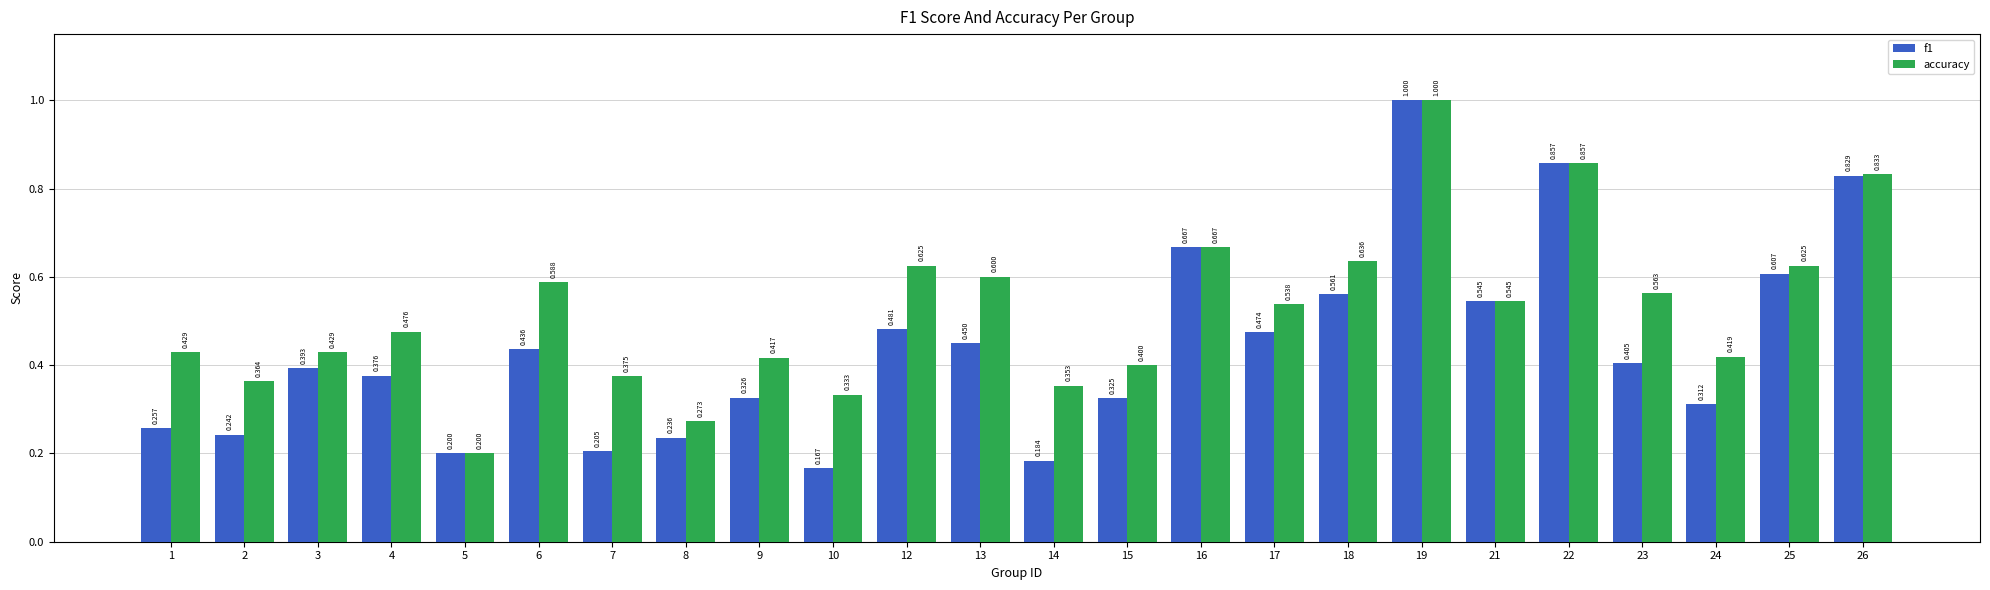

Is it true that f1 equals 0.7 at 3?

False